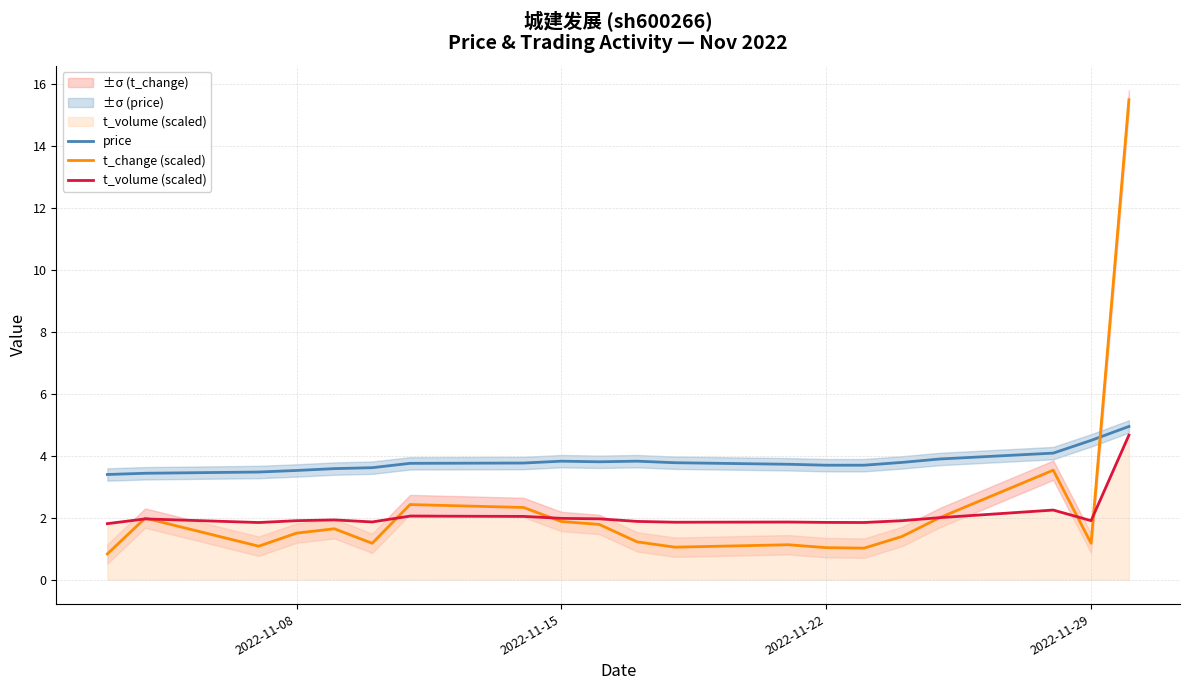

What is the maximum value for t_change (scaled)?

15.5